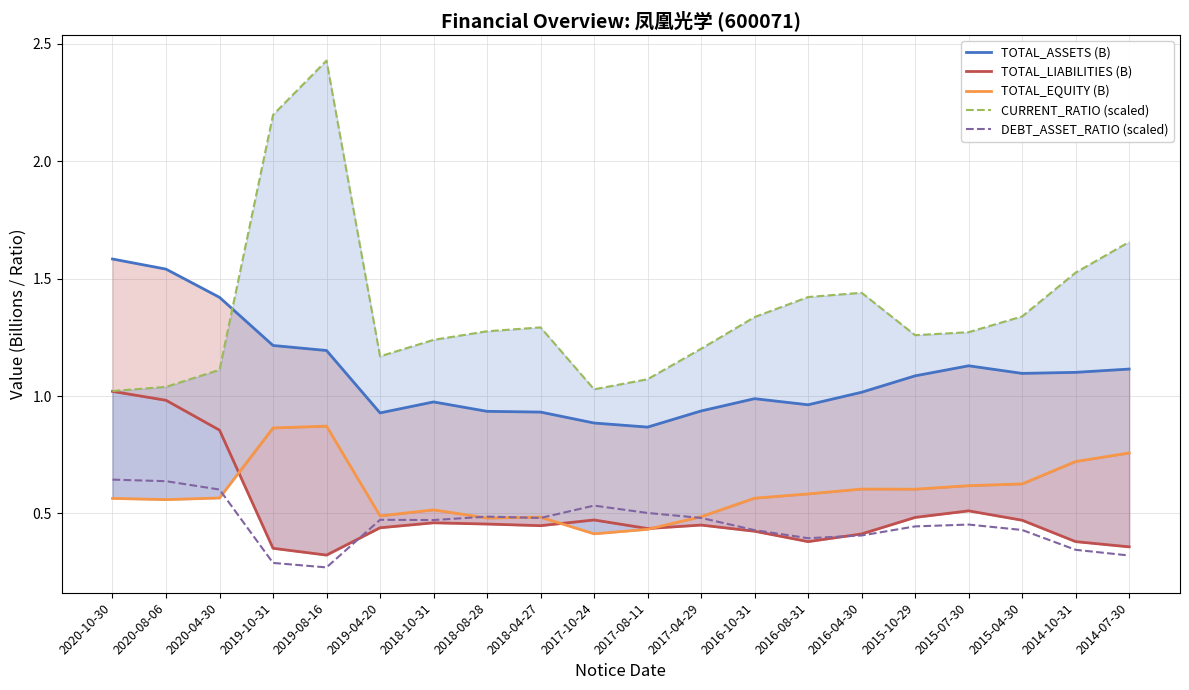

What are all the series names shown in the legend?

TOTAL_ASSETS (B), TOTAL_LIABILITIES (B), TOTAL_EQUITY (B), CURRENT_RATIO (scaled), DEBT_ASSET_RATIO (scaled)